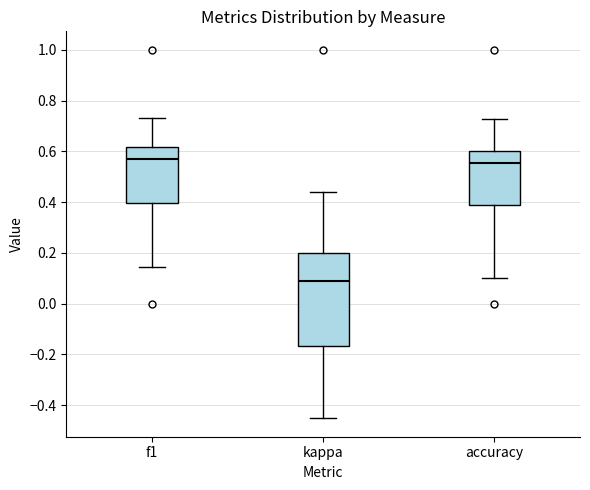

Where does the median line of the box for accuracy sit on the y-axis? The values are not printed on the chart, so give them approximately, as read against the axis.

0.56